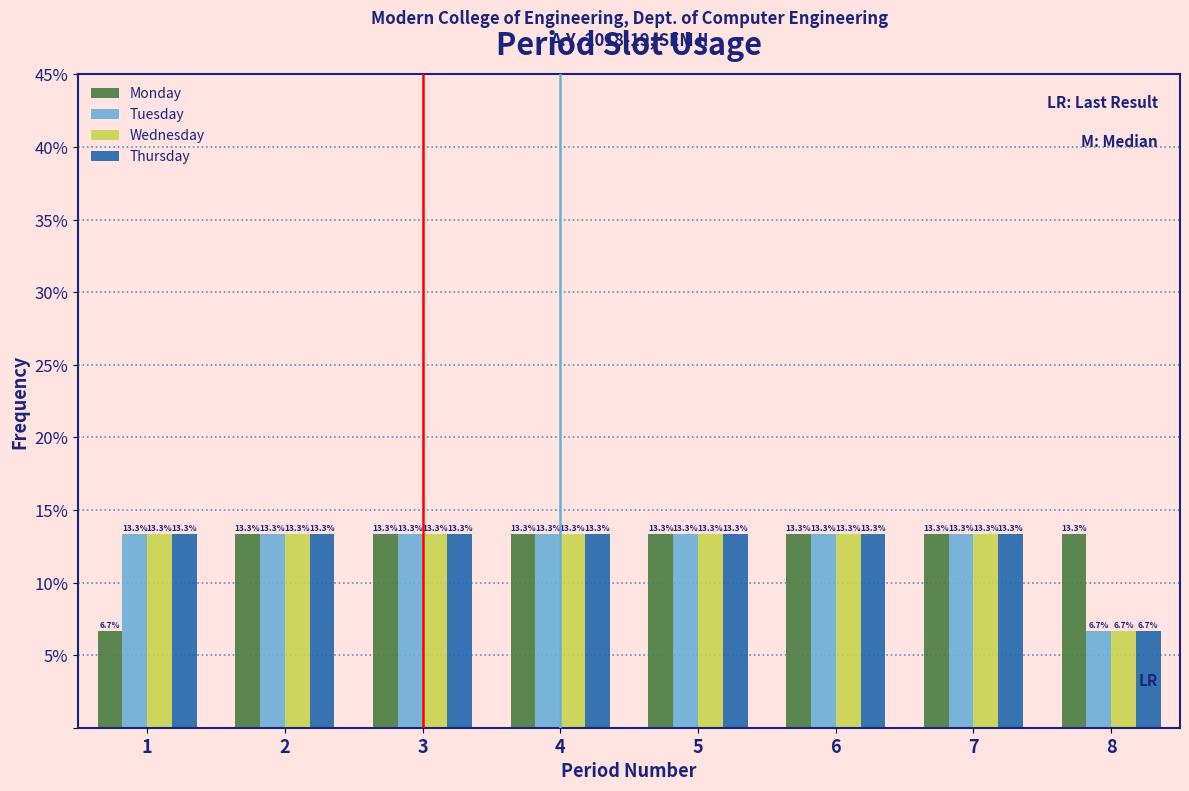

Reading left to right, list all the values displayed in this chart.

Monday: 6.7	13.3	13.3	13.3	13.3	13.3	13.3	13.3
Tuesday: 13.3	13.3	13.3	13.3	13.3	13.3	13.3	6.7
Wednesday: 13.3	13.3	13.3	13.3	13.3	13.3	13.3	6.7
Thursday: 13.3	13.3	13.3	13.3	13.3	13.3	13.3	6.7